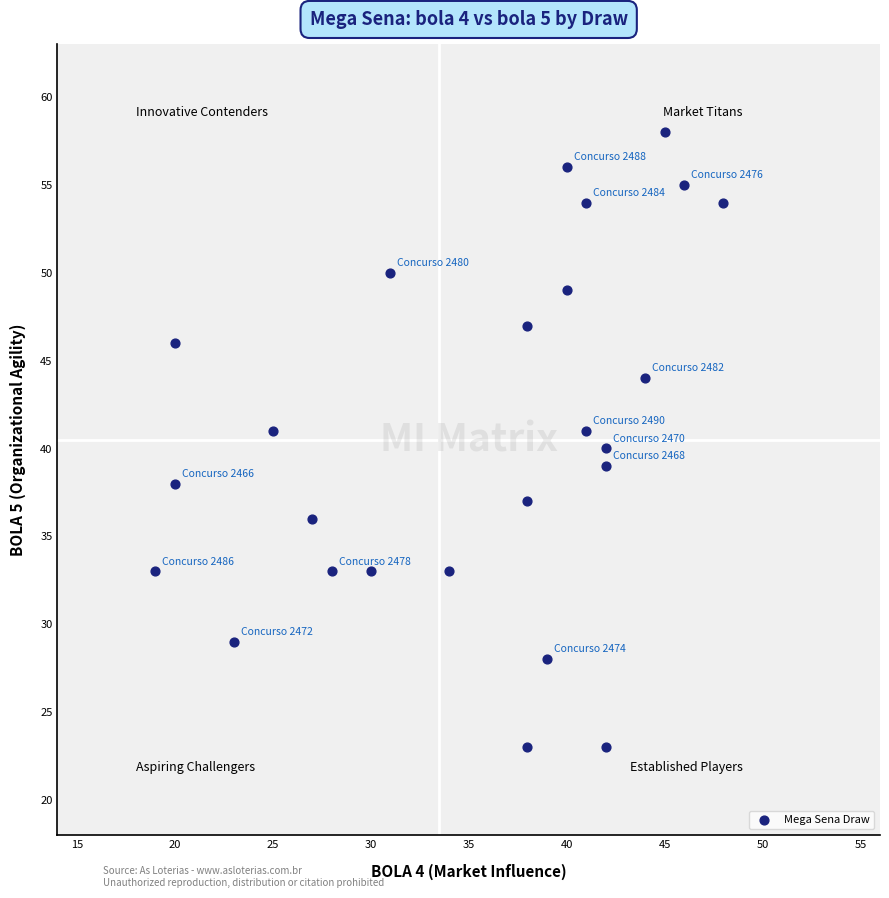

What is the range of X values (max minus min)?

29